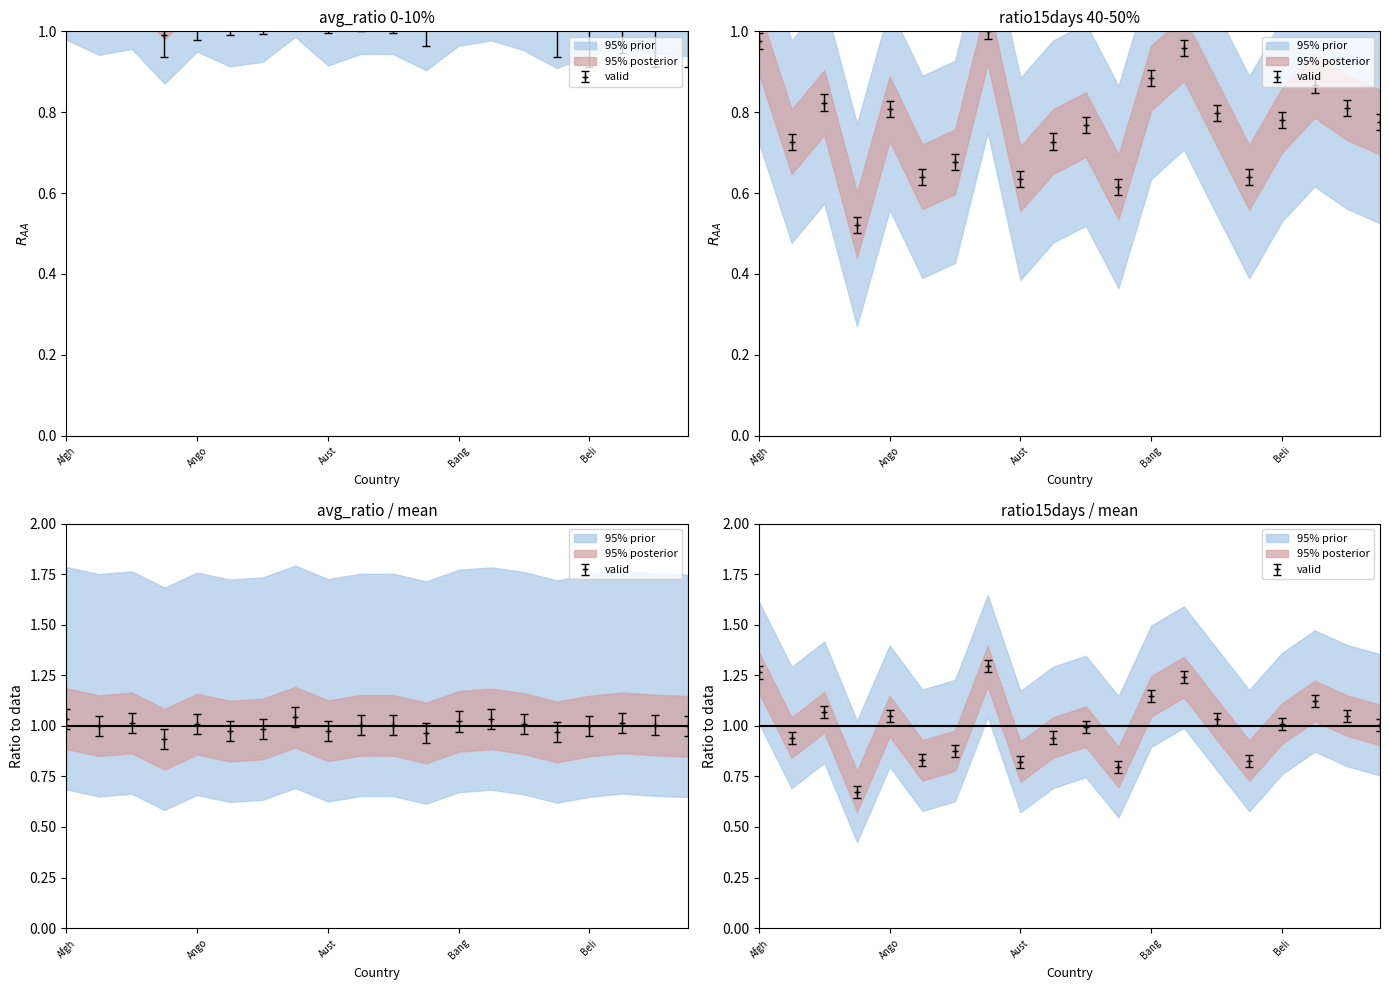

Which series has the widest spread of values?

ratio15days